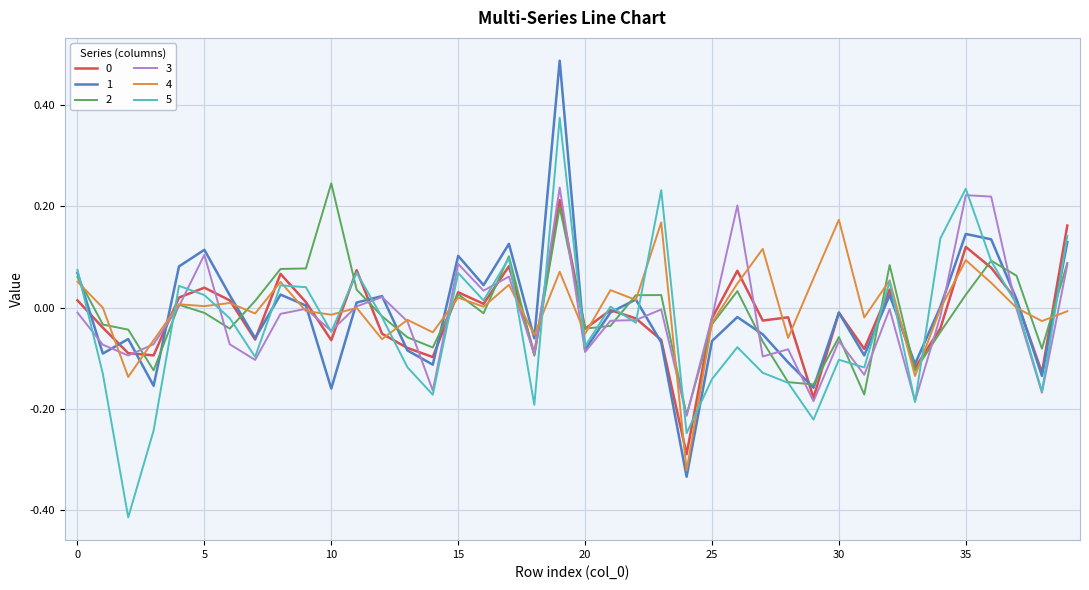

How many lines are shown in the chart?

6